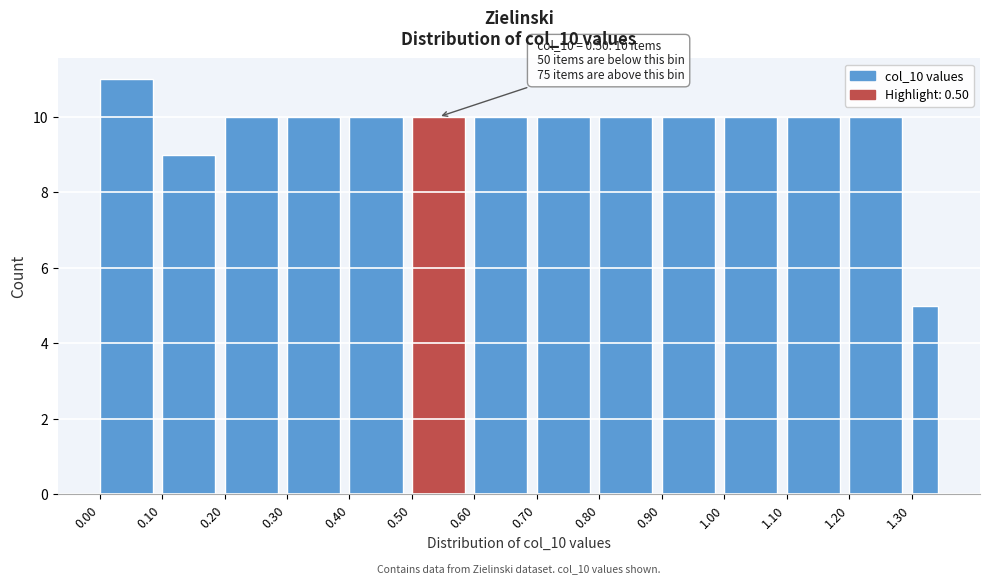

Which range on the x-axis has the tallest bar?

0.00 to 0.10